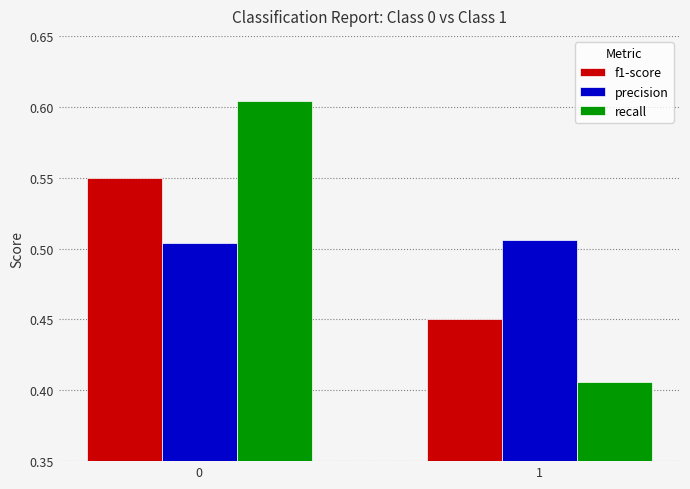

The f1-score series shows 0.1 at 0. True or false?

False